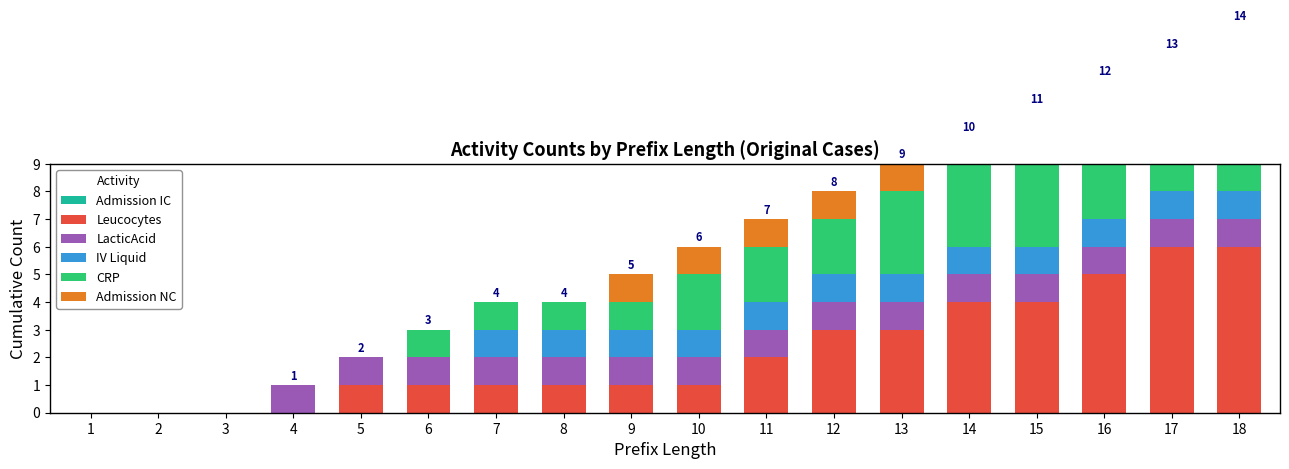

Between 5 and 7, which series saw the biggest shift?

IV Liquid